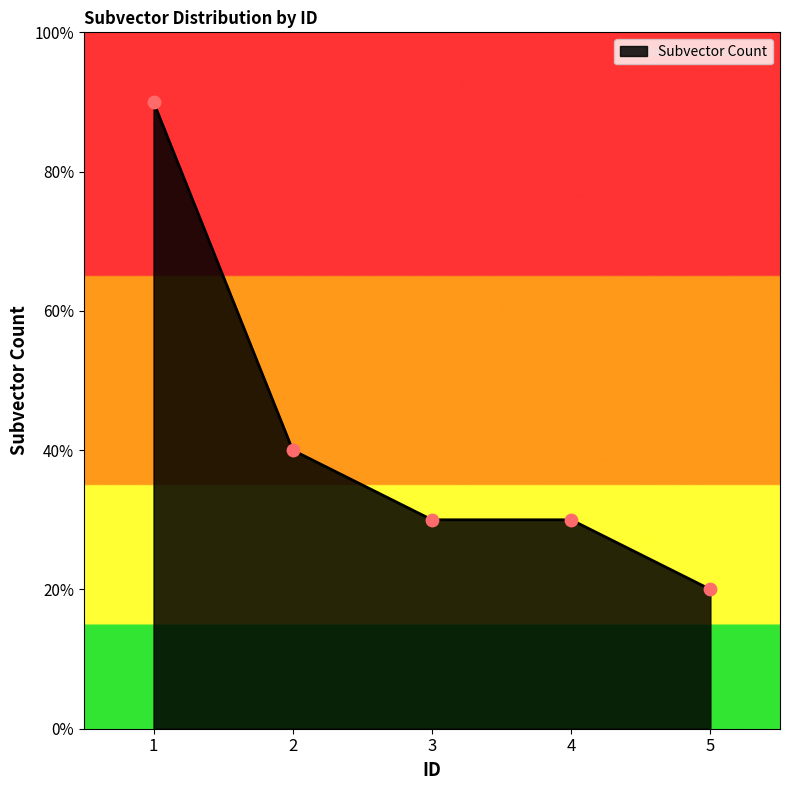

Between 3 and 4, which is larger?

3